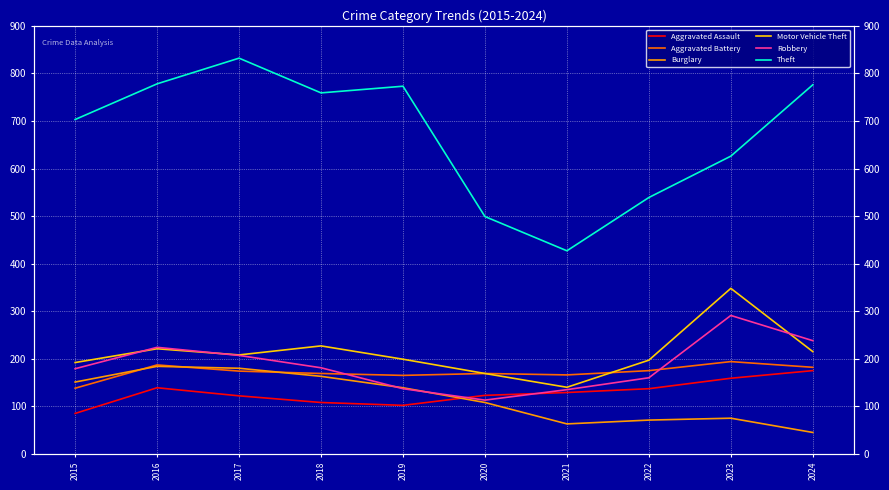

How many times do Robbery and Aggravated Battery cross each other?

2